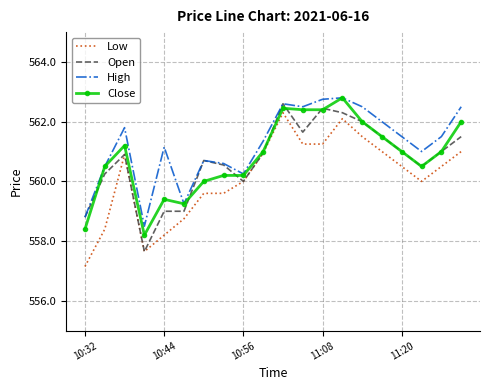

Which series has the largest total across all categories?

High